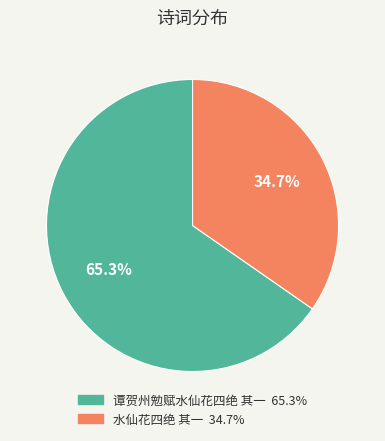

What percentage is the 水仙花四绝 其一 slice, to the nearest percent?

35%